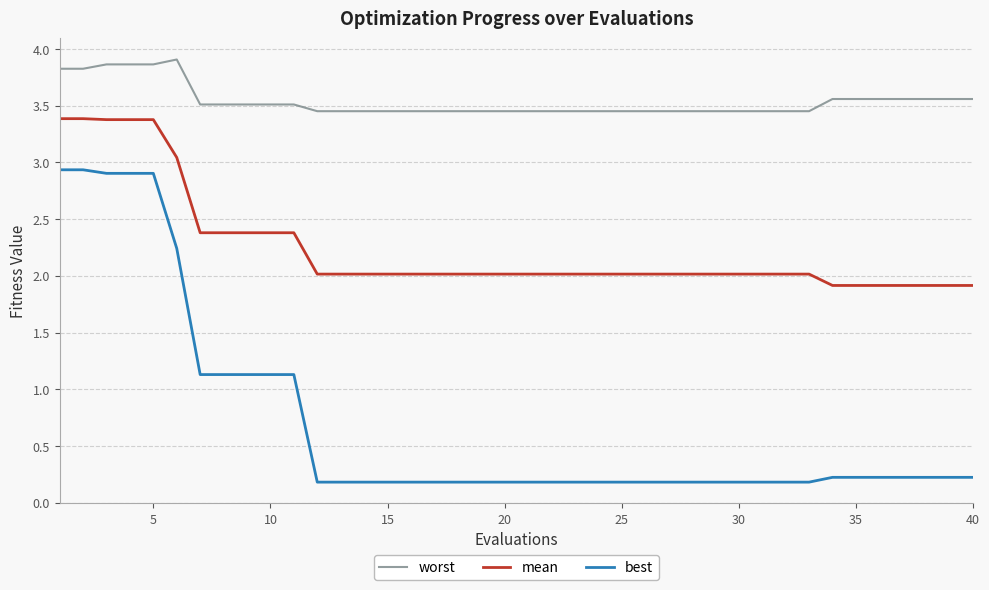

Which series has the largest total across all categories?

worst